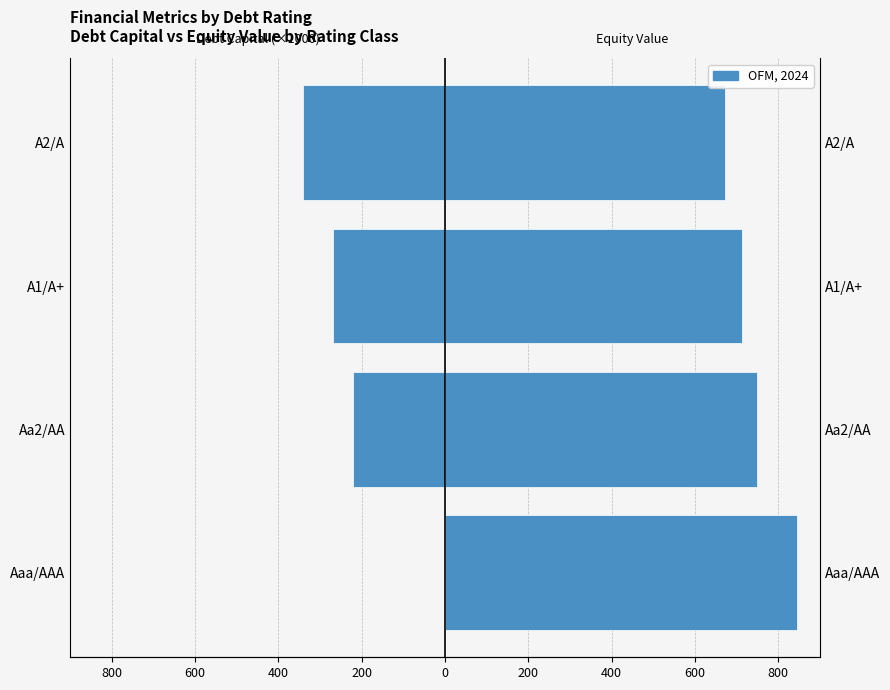

Which series has the largest range (max minus min)?

Debt Capital (×1000)